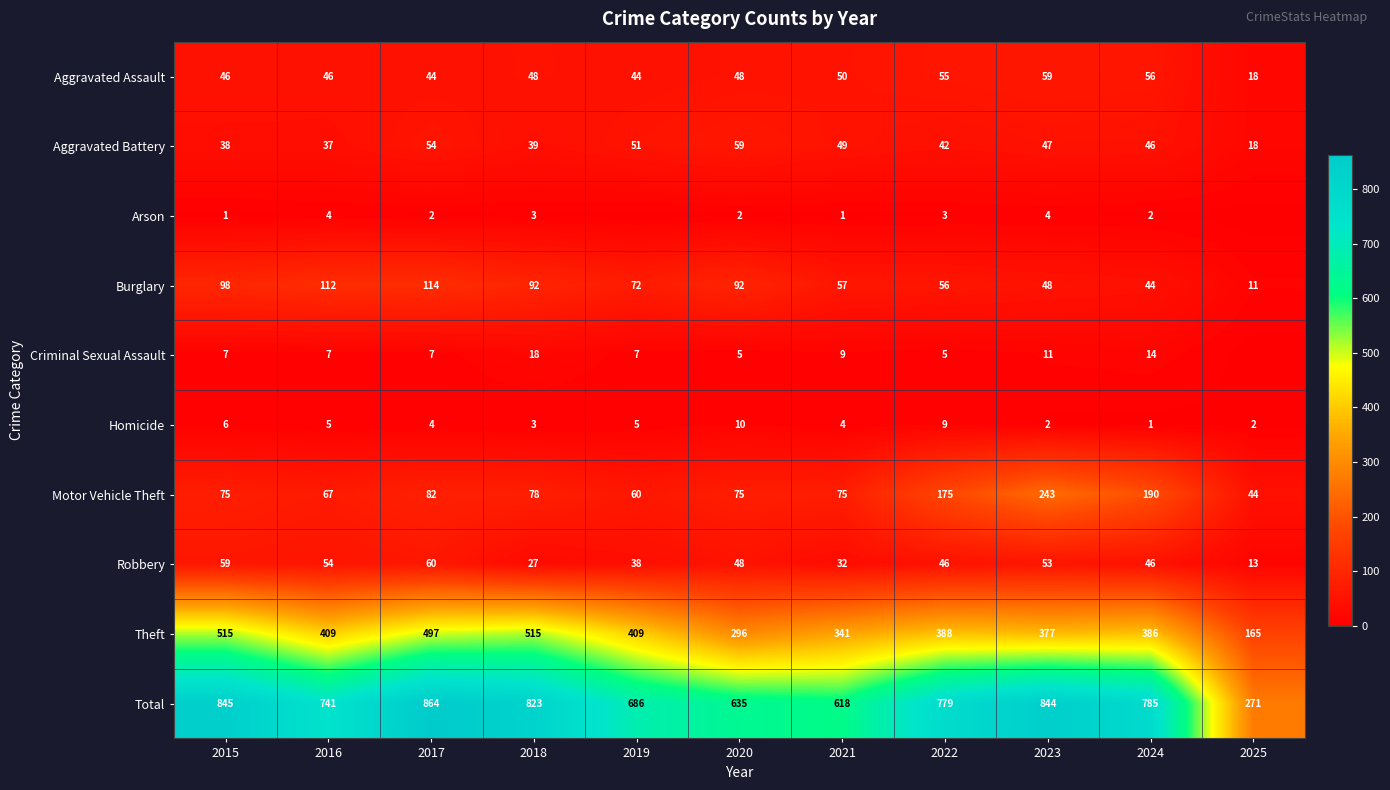

Is the value of Theft at 2016 greater than the value of Aggravated Assault at 2017?

Yes